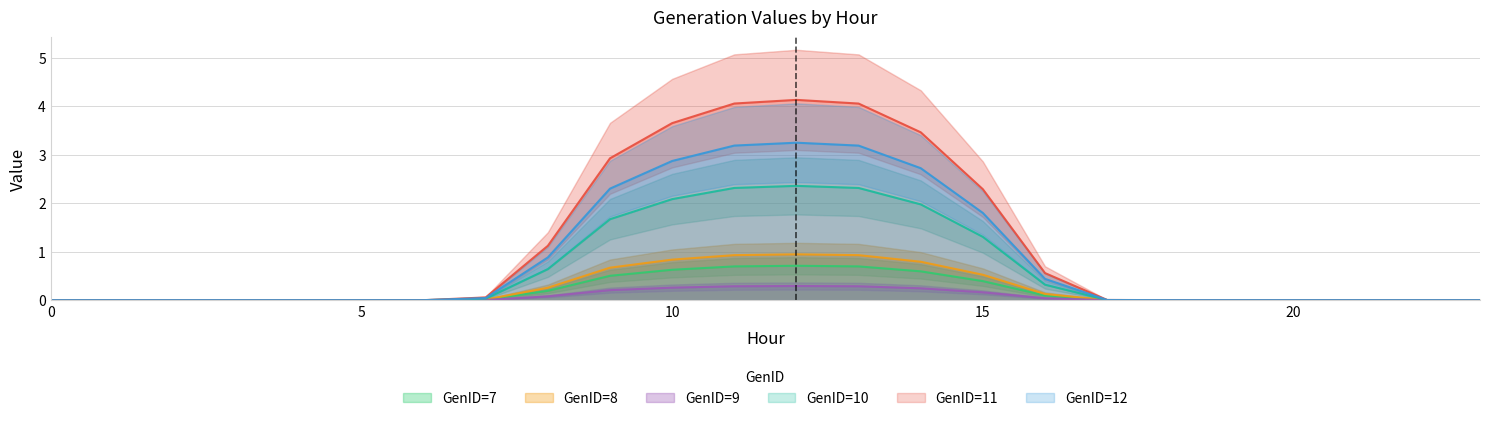

What is the difference between the maximum and minimum values in the GenID=9 series?

0.3